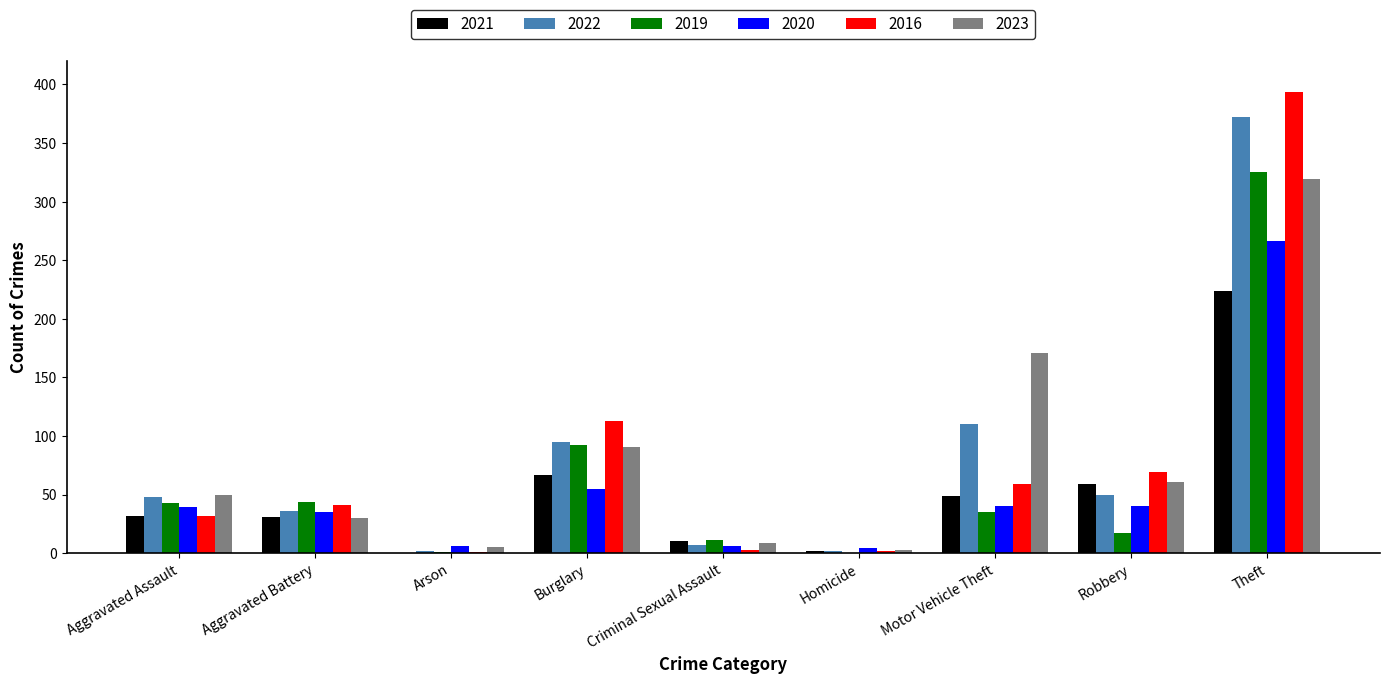

What is the sum of the 2023 values at Burglary and Motor Vehicle Theft?

262